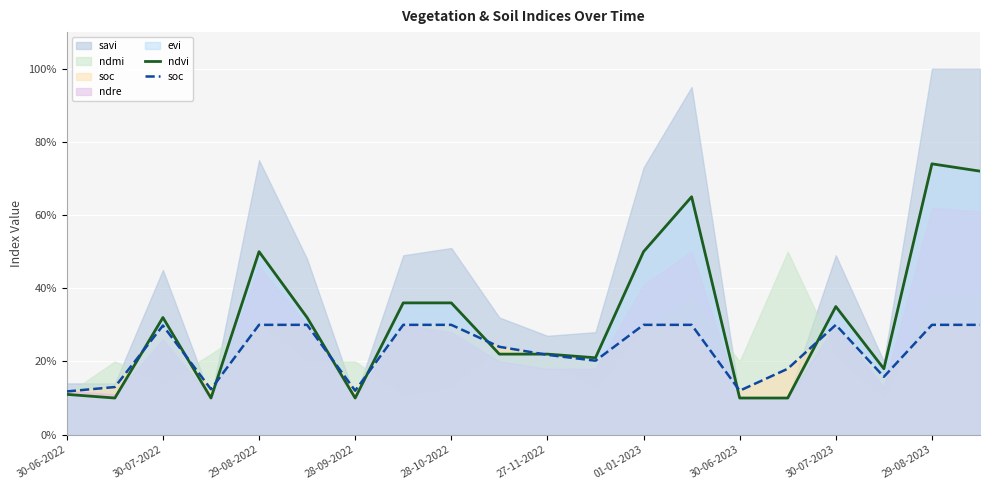

Which series ends up on top after the final intersection of soc and ndvi?

ndvi